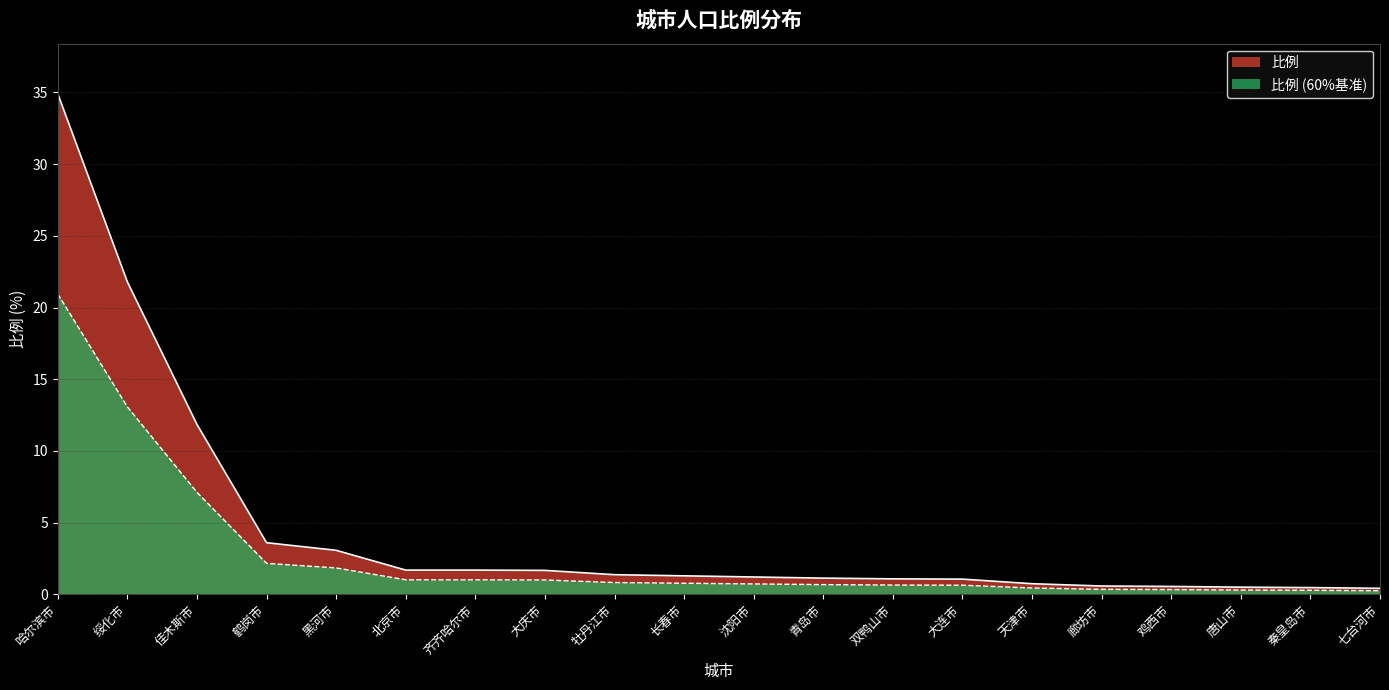

Which category has the highest value across all series?

哈尔滨市